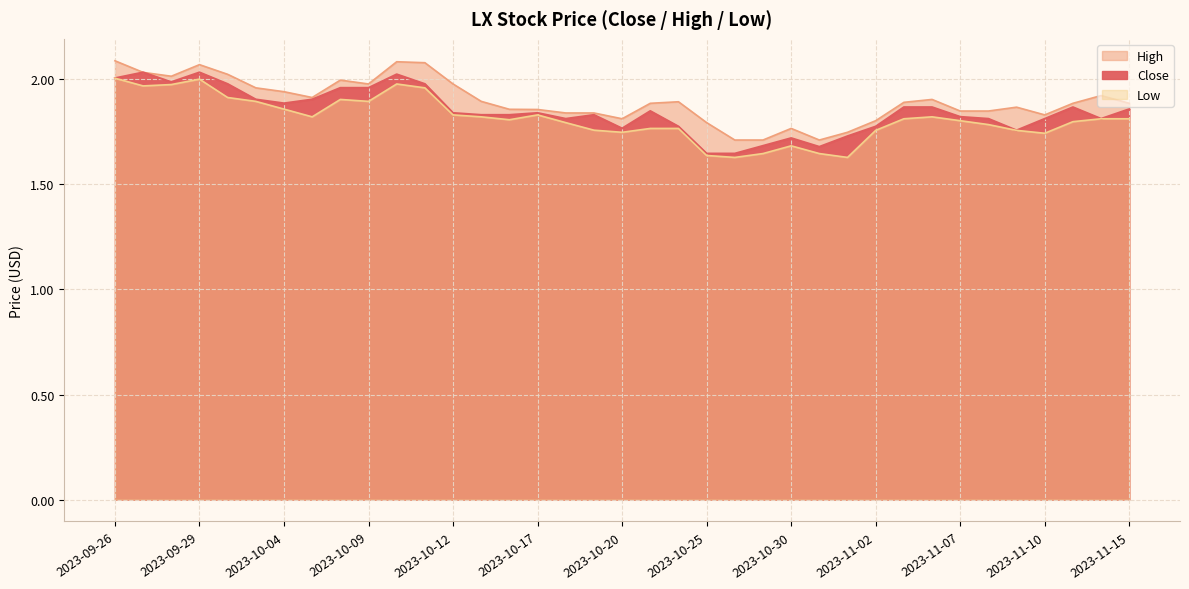

Where is the first local minimum for Low?

2023-09-27